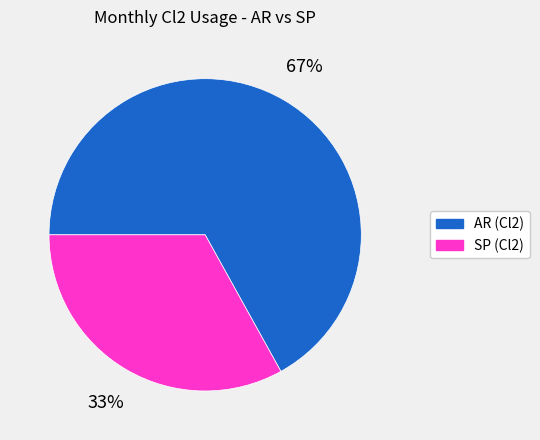

Is the sum of AR (Cl2) and SP (Cl2) greater than half?

Yes